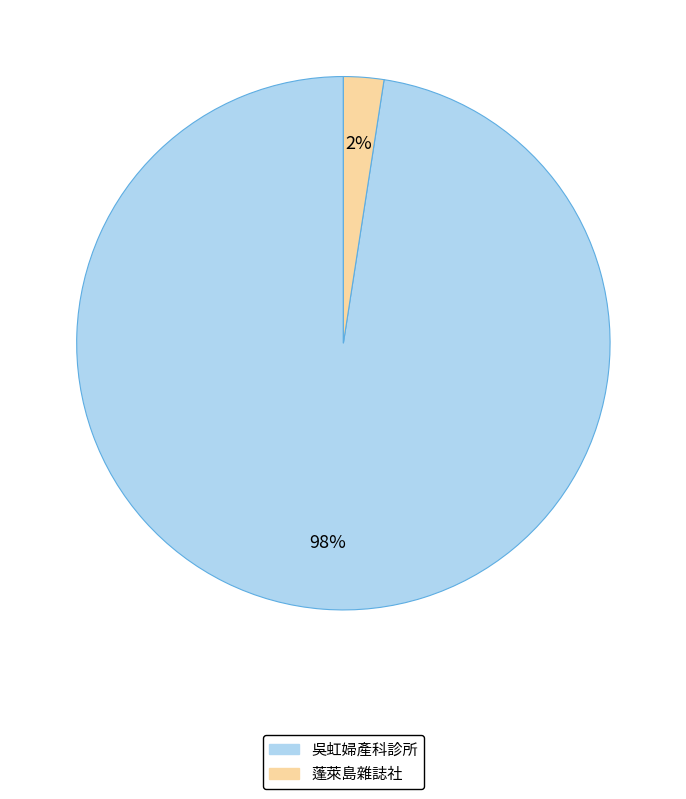

To the nearest percent, what is the average slice percentage?

50%